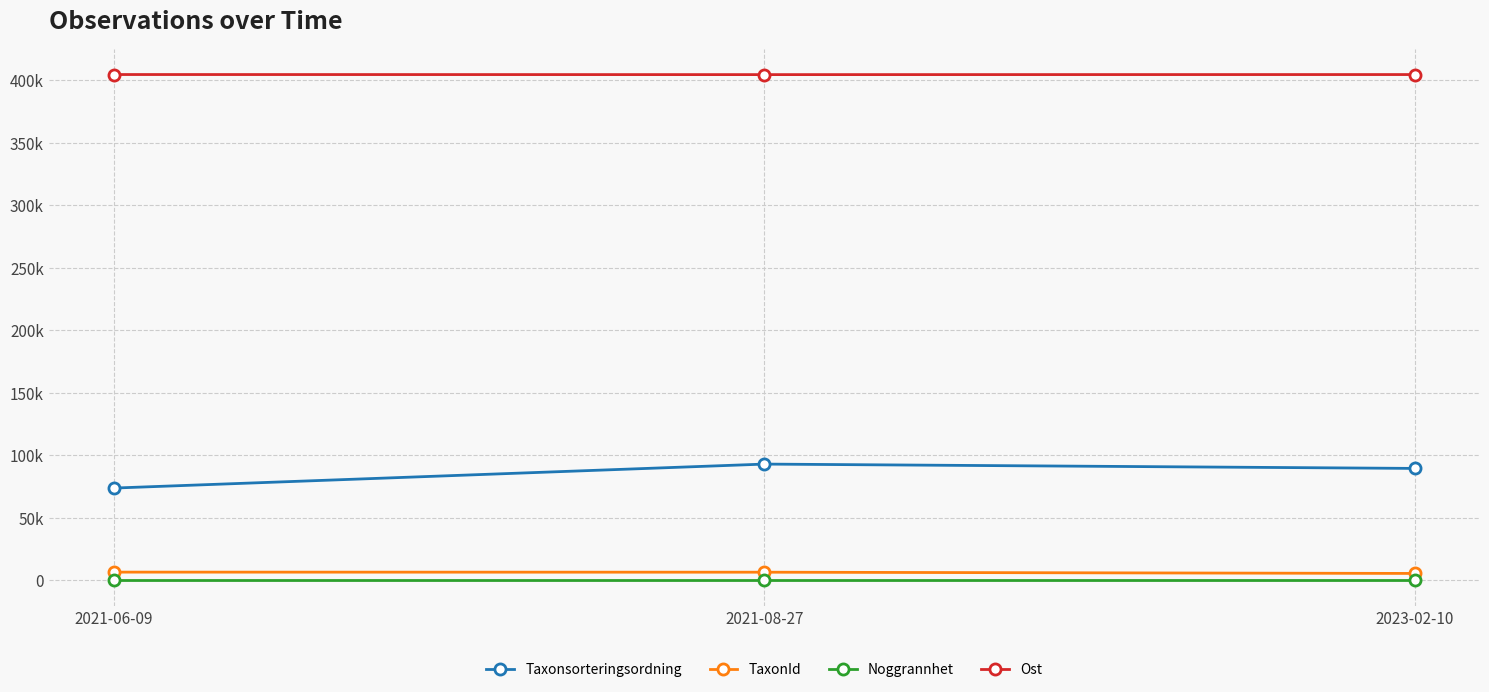

What are all the series names shown in the legend?

Taxonsorteringsordning, TaxonId, Noggrannhet, Ost